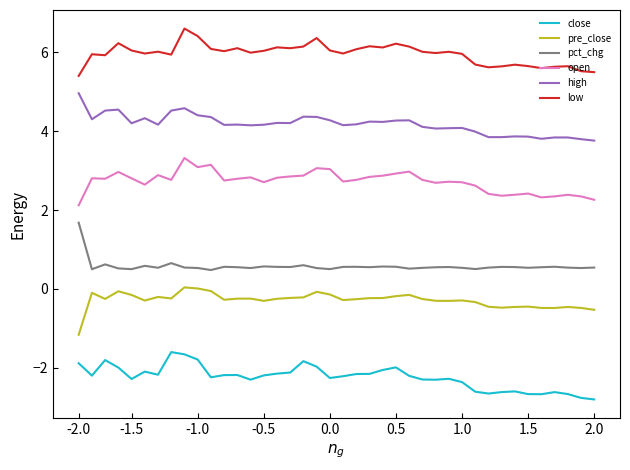

Which series has the largest total across all categories?

low